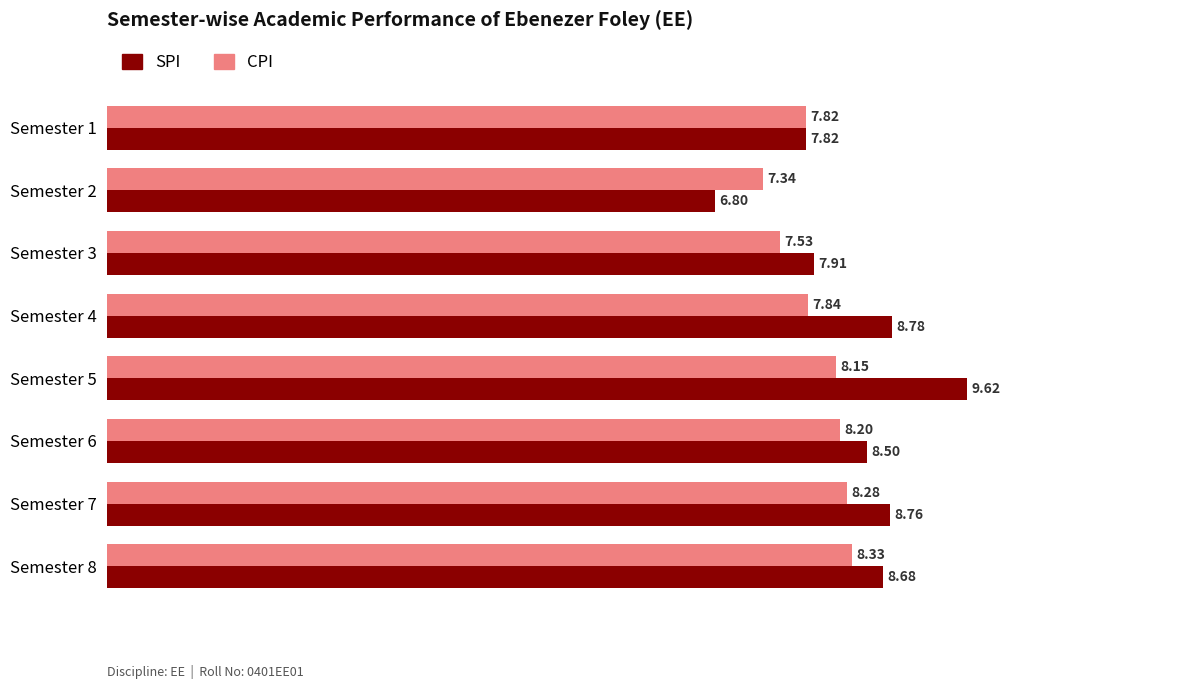

At how many categories does at least one series exceed 8?

5